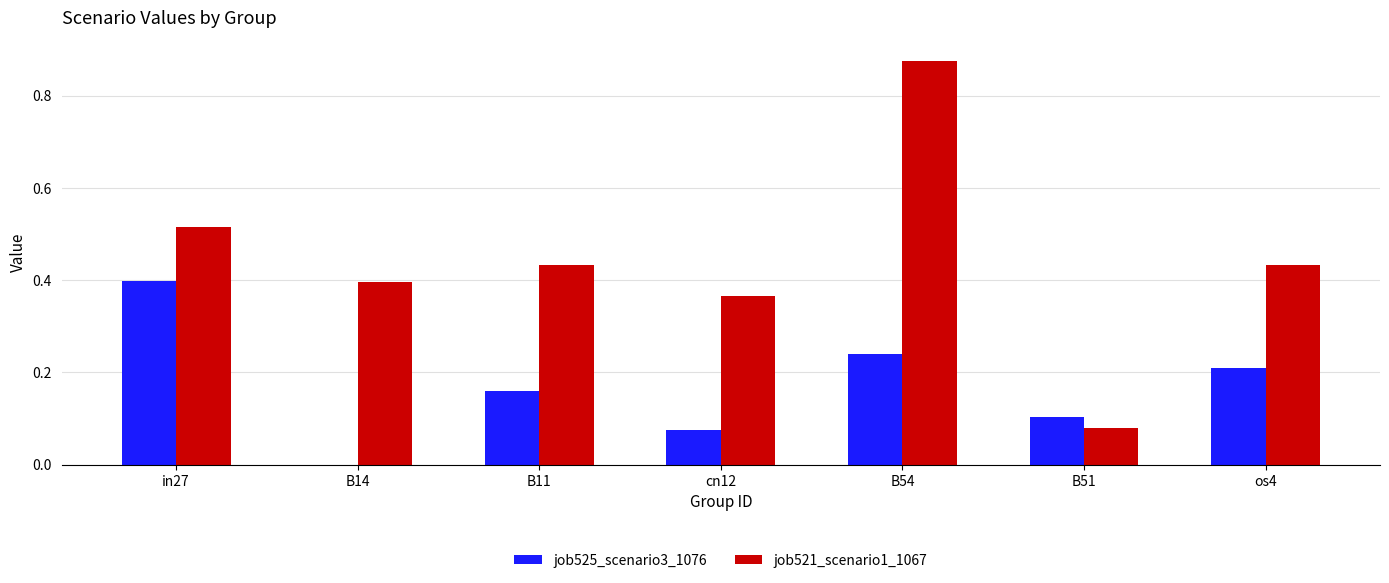

Between B11 and B51, which series saw the biggest shift?

job521_scenario1_1067